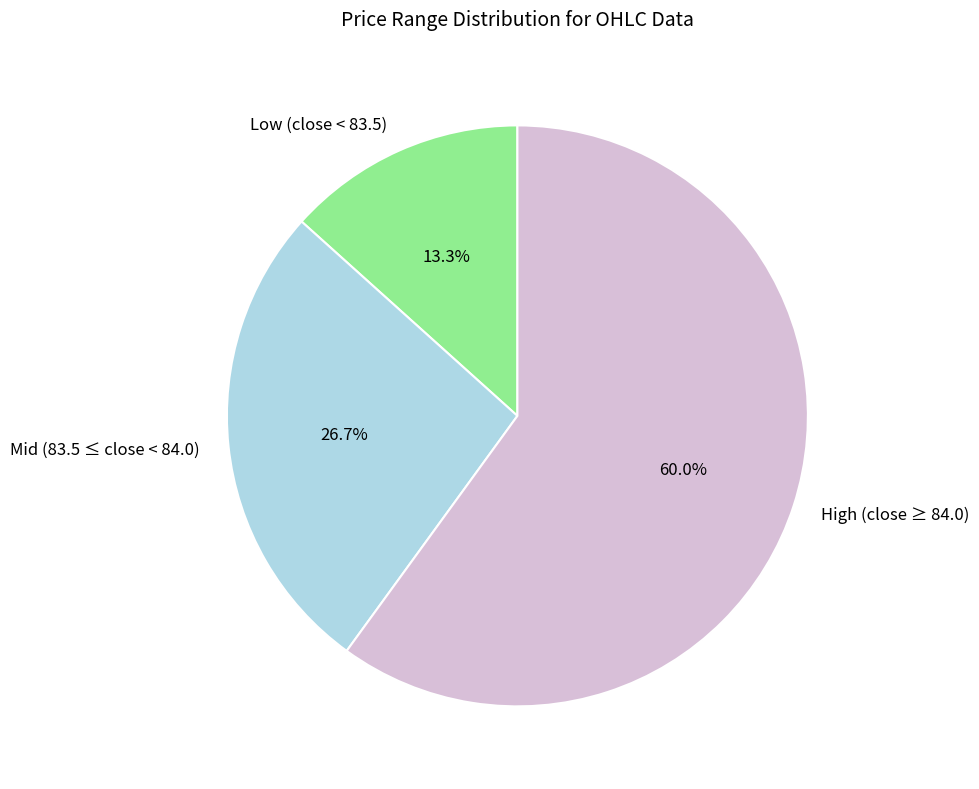

Which slice is the largest?

High (close ≥ 84.0)